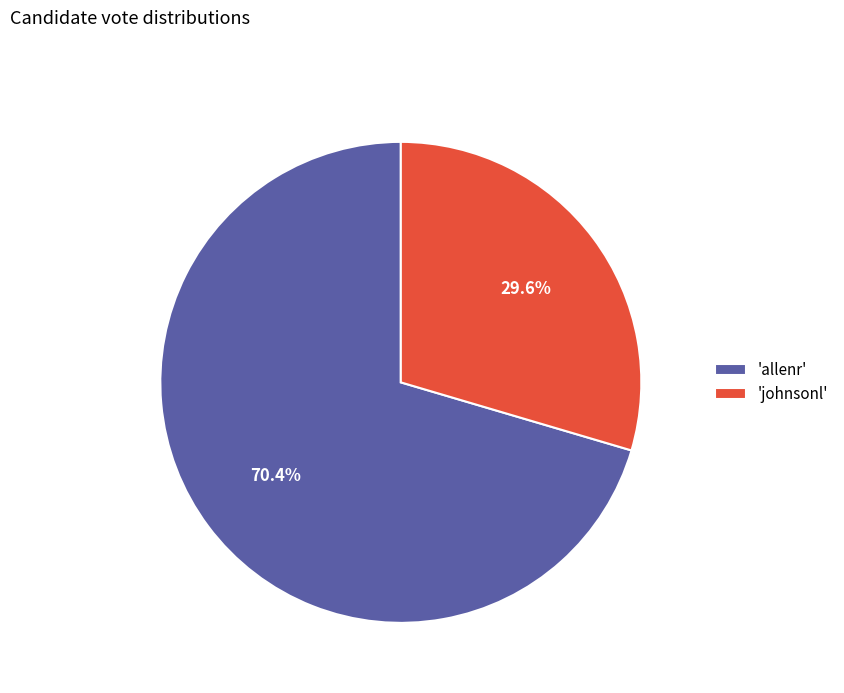

Rank the categories by value from lowest to highest.

'johnsonl', 'allenr'